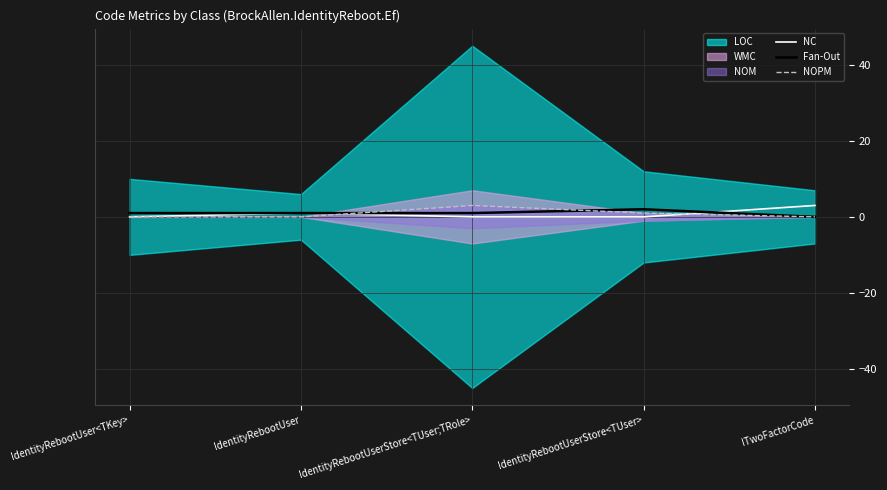

What is the label of the 4th point from the right?

IdentityRebootUser